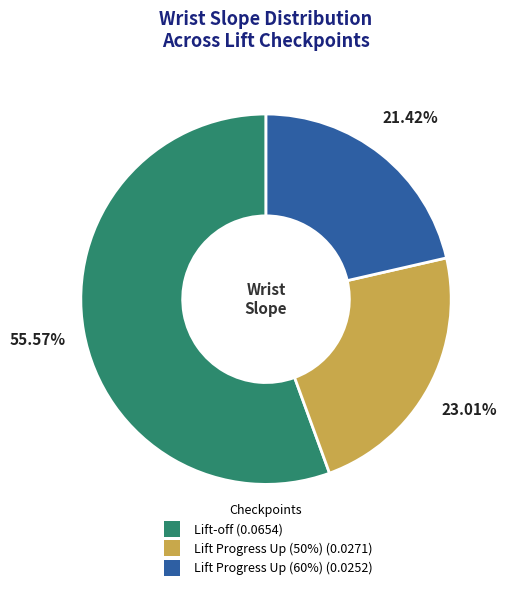

The Lift-off slice represents 56% of the pie. True or false?

True